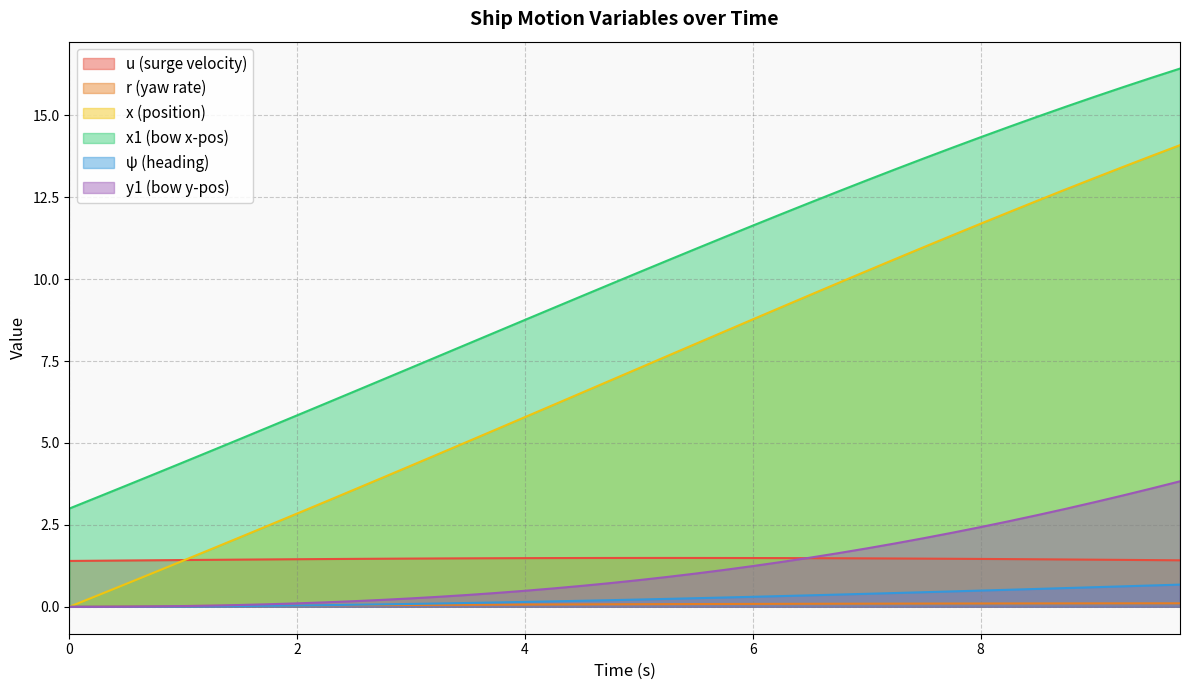

True or false: psi has more than 0 interior local peaks.

False